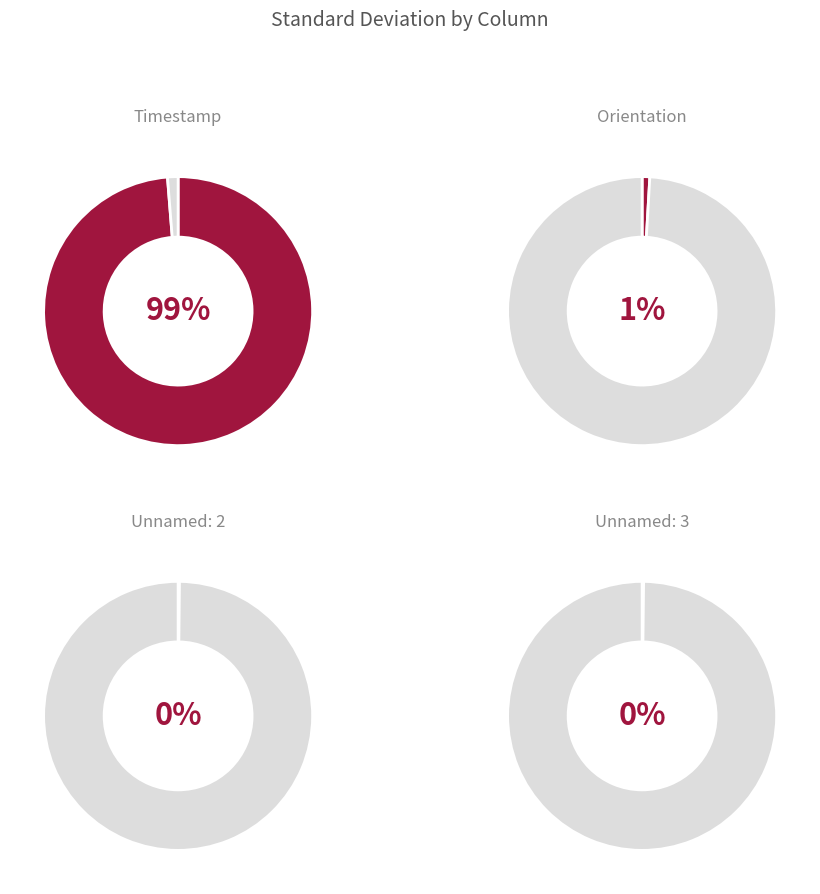

What portion of the pie excludes ori?

99.1%